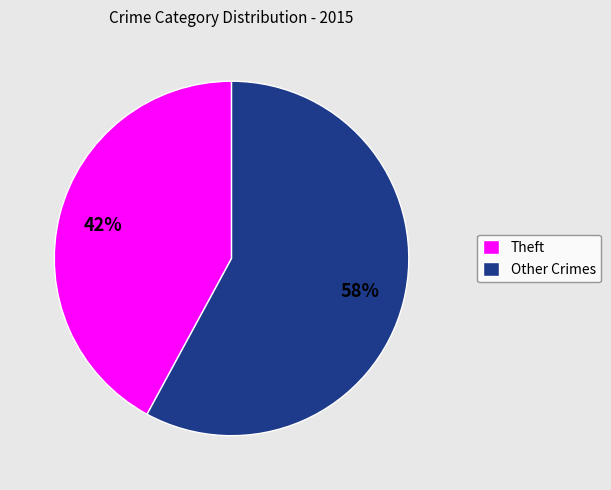

What is the ratio of the value at Other Crimes to the value at Theft?

1.4